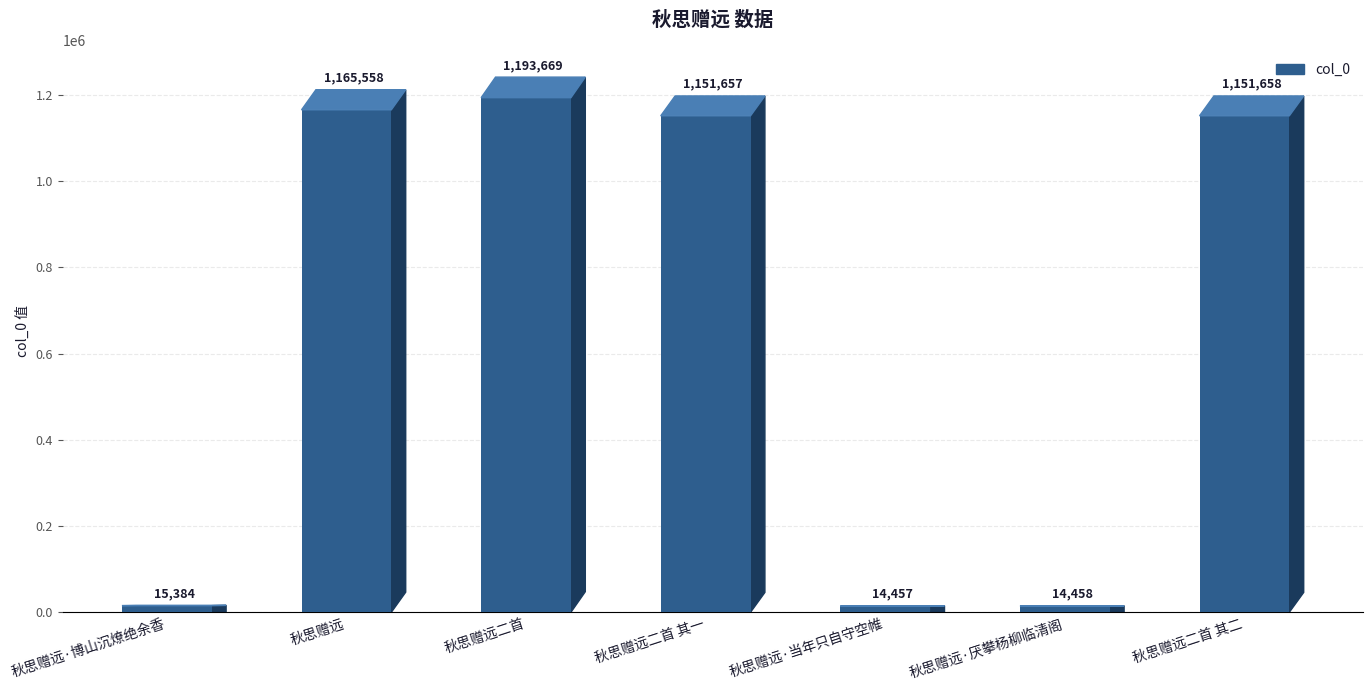

At which category does the chart reach its peak across all series?

秋思赠远二首